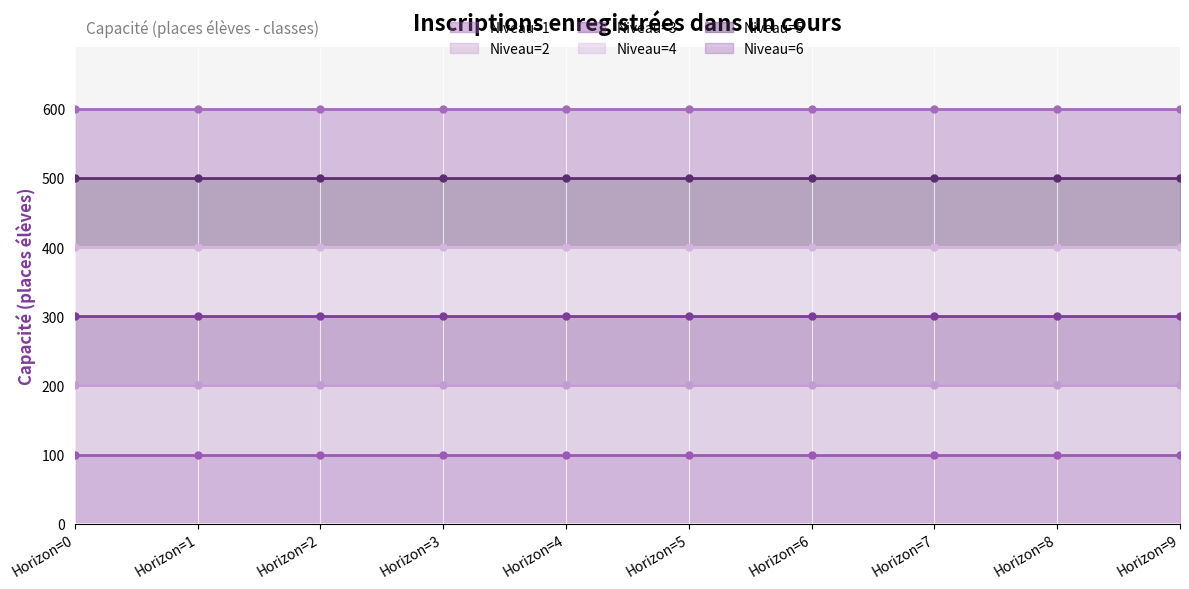

What is the difference between the highest and lowest values at Horizon=1?

500